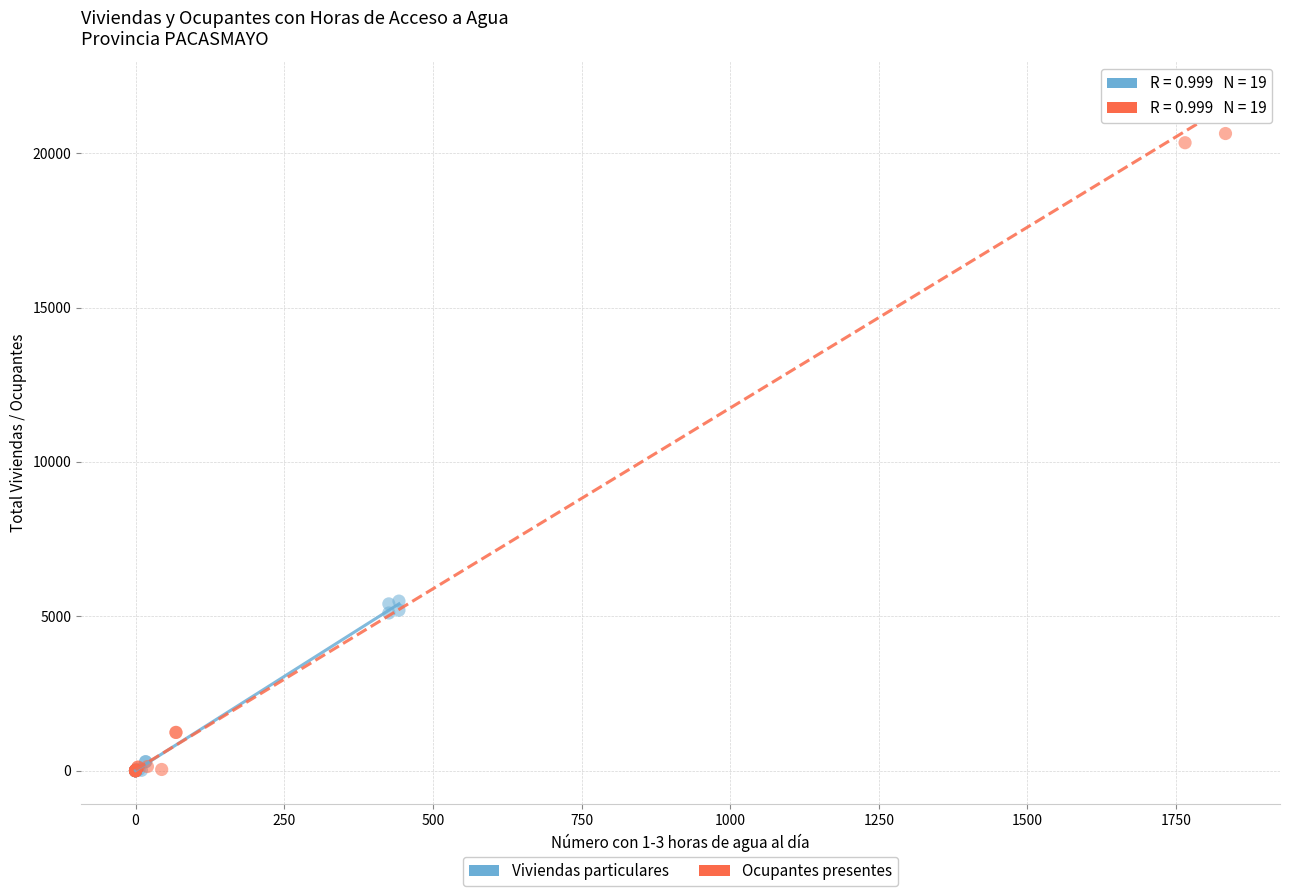

Which series contains the highest Y value?

Ocupantes presentes